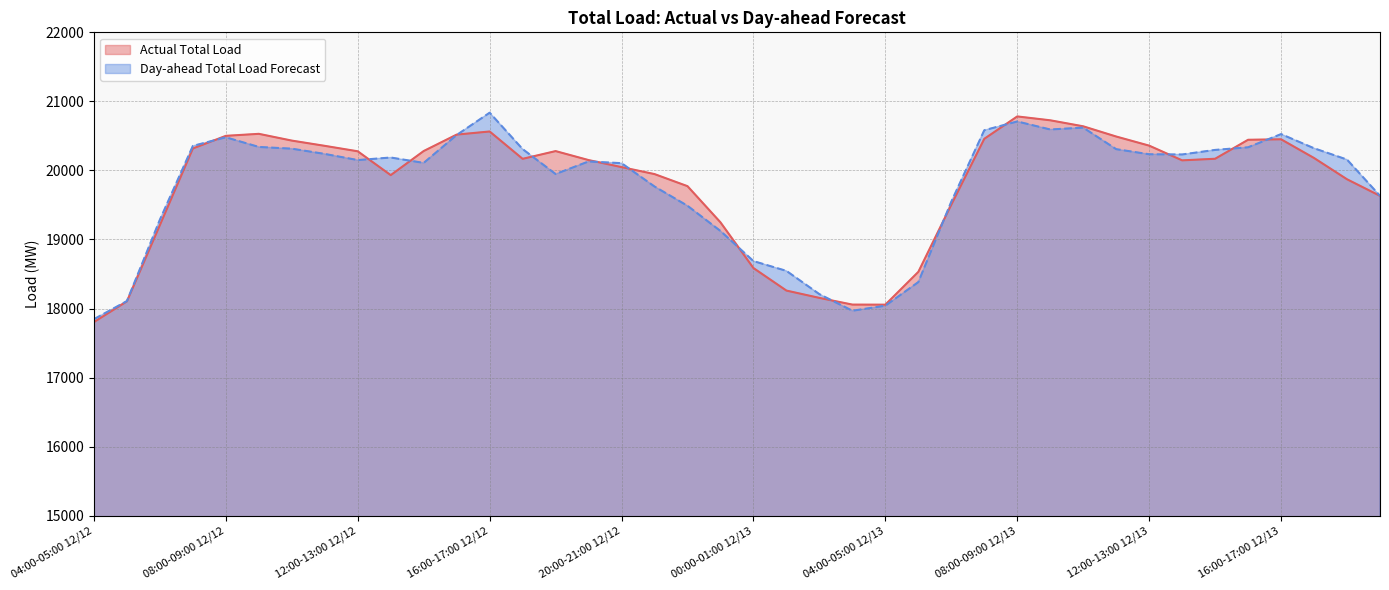

In Actual Total Load, how many points are higher than both neighbors (excluding endpoints)?

5